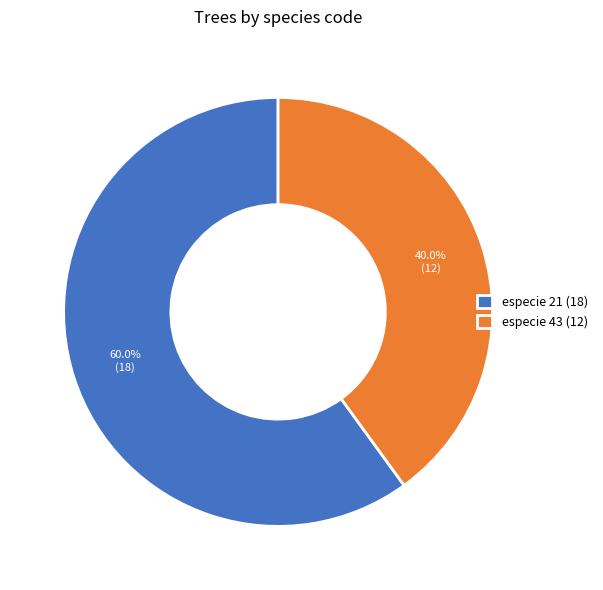

Rank the categories by value from lowest to highest.

especie 43, especie 21